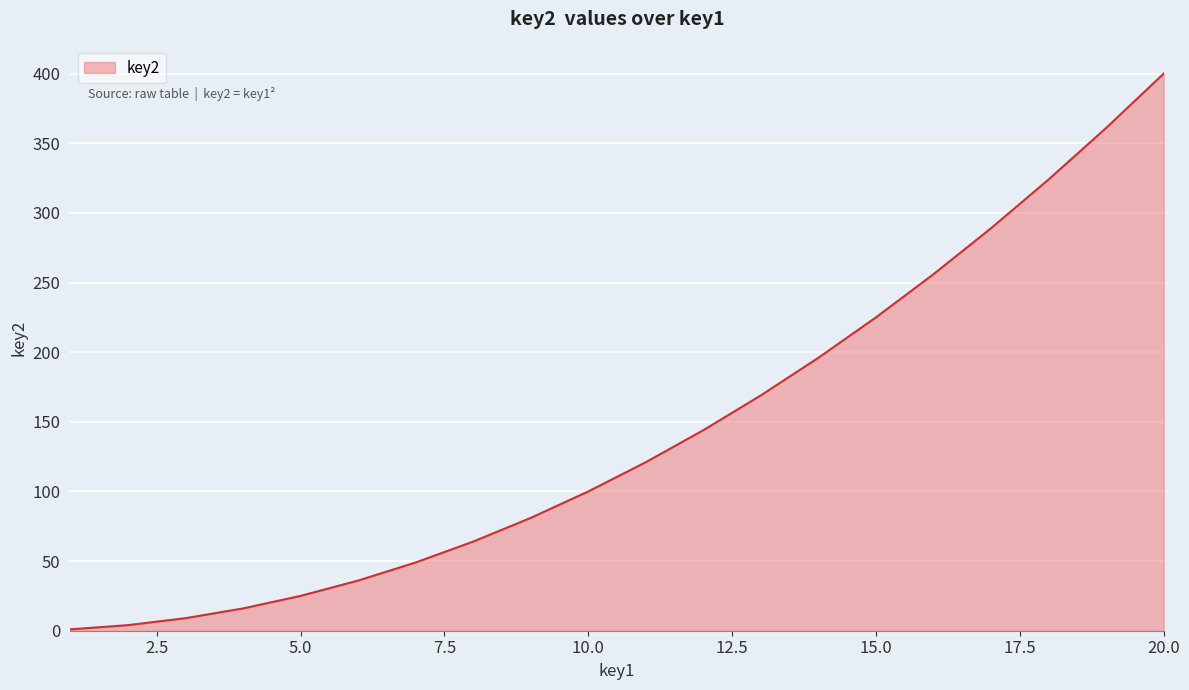

What is the maximum value shown in the chart?

400